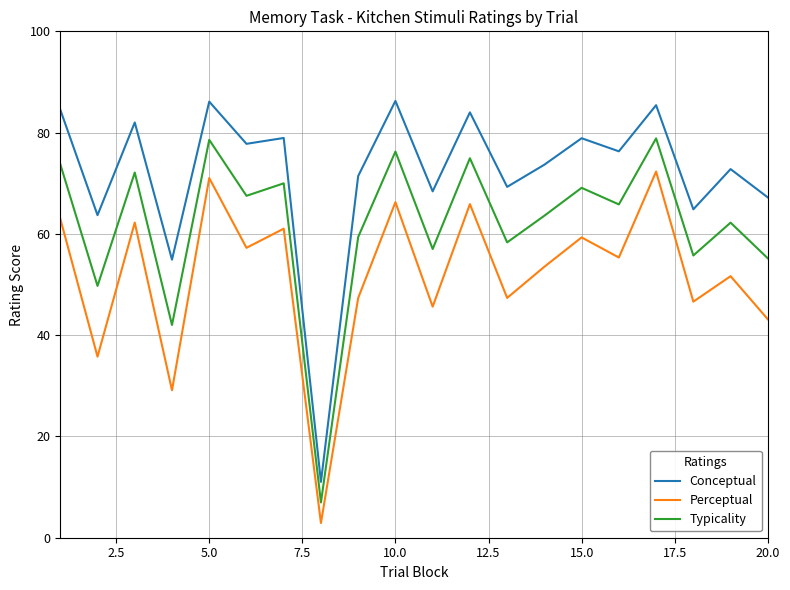

Which series has the largest range (max minus min)?

Conceptual